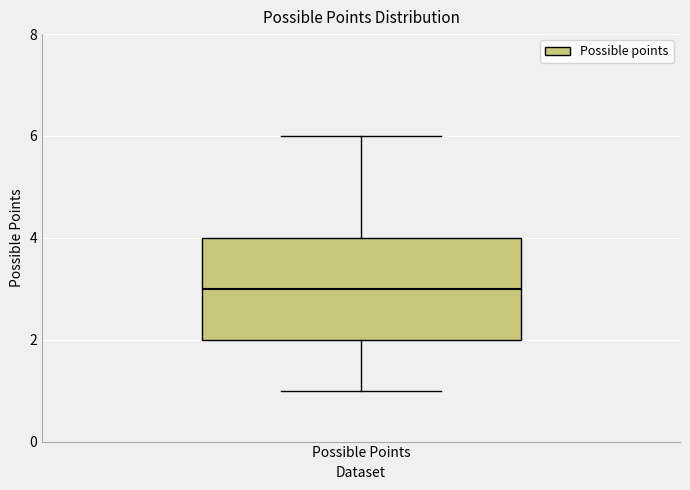

Where does the median line of the box for Possible Points sit on the y-axis? The values are not printed on the chart, so give them approximately, as read against the axis.

3